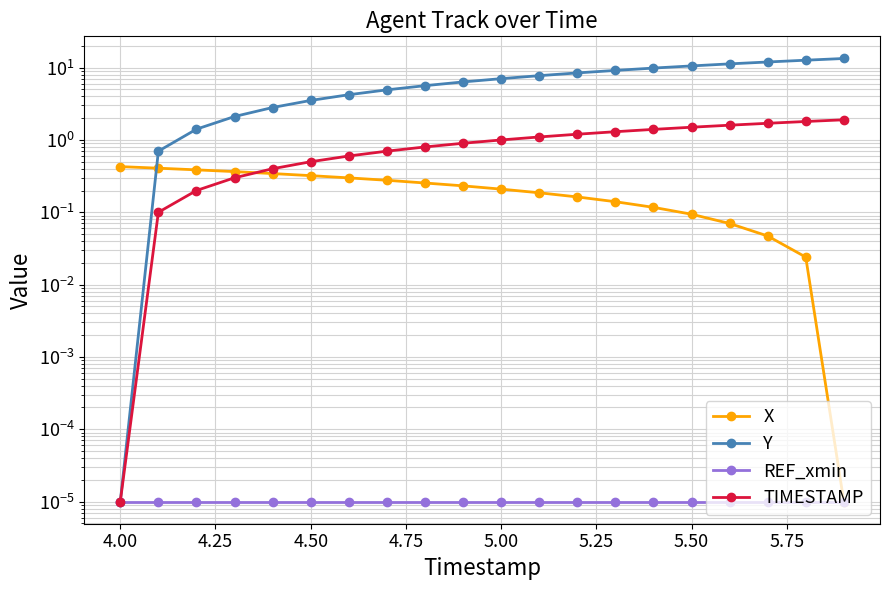

The Y series shows 8.2 at 17. True or false?

False